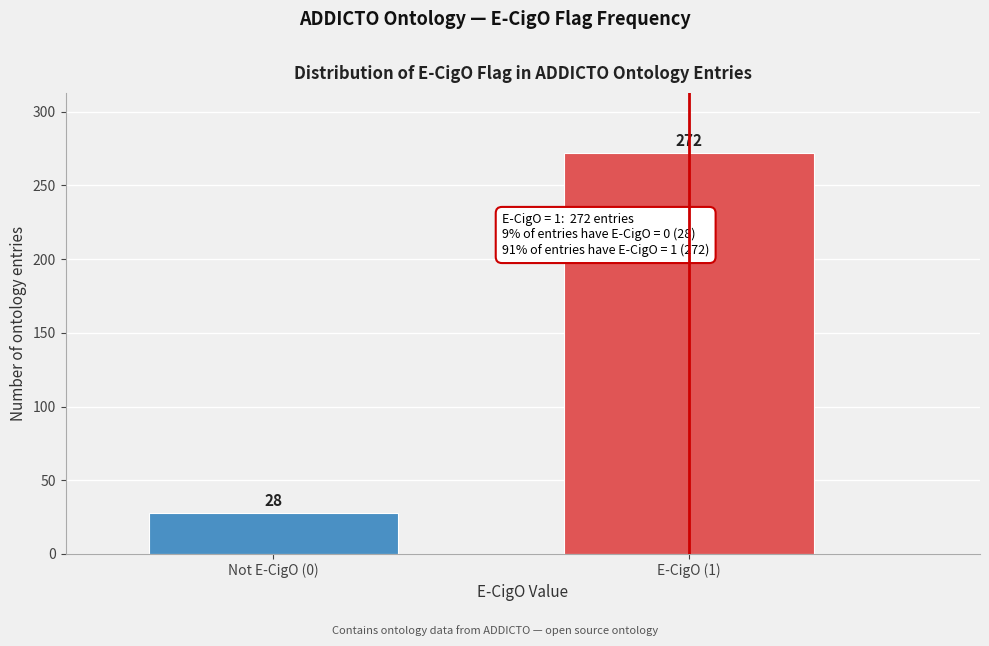

Reading left to right, transcribe all the data shown in this chart.

Not E-CigO (0)=28	E-CigO (1)=272